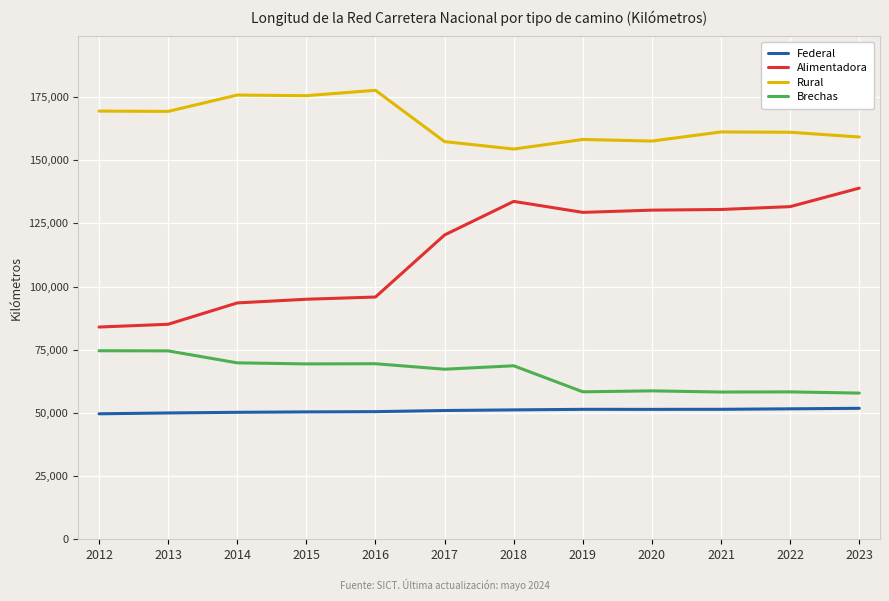

Which category has the highest value across all series?

2016